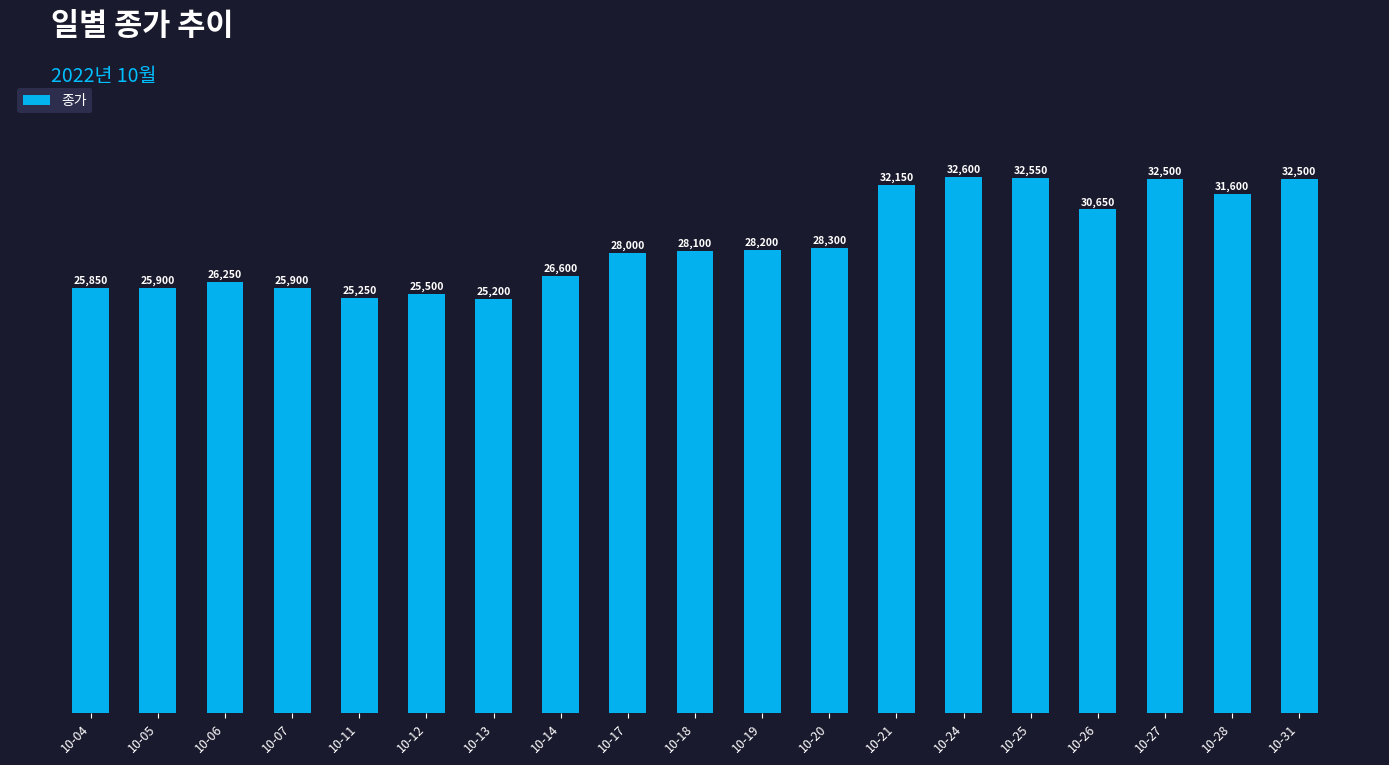

What is the greatest value displayed?

32600